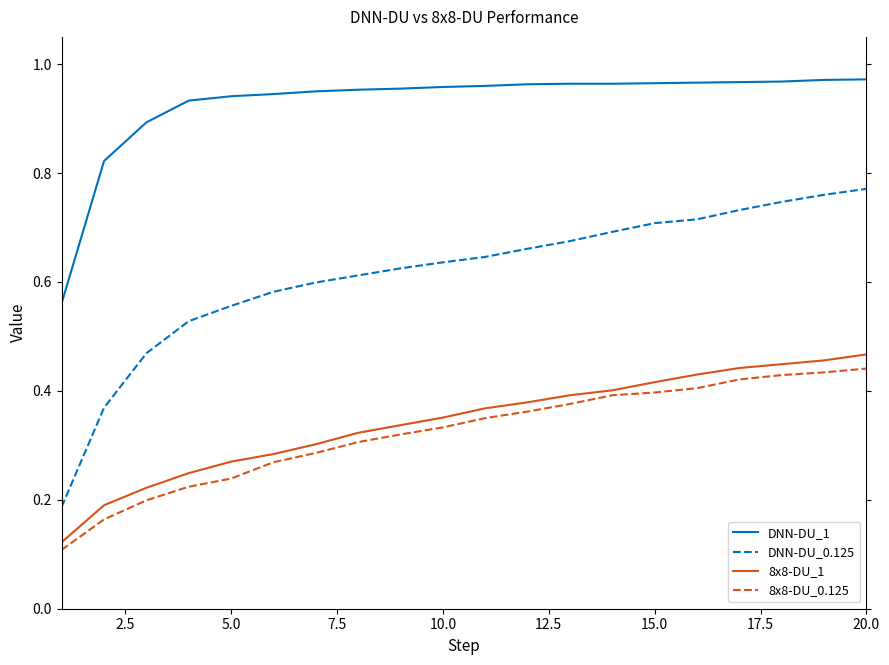

Which series has the largest total across all categories?

DNN-DU_1